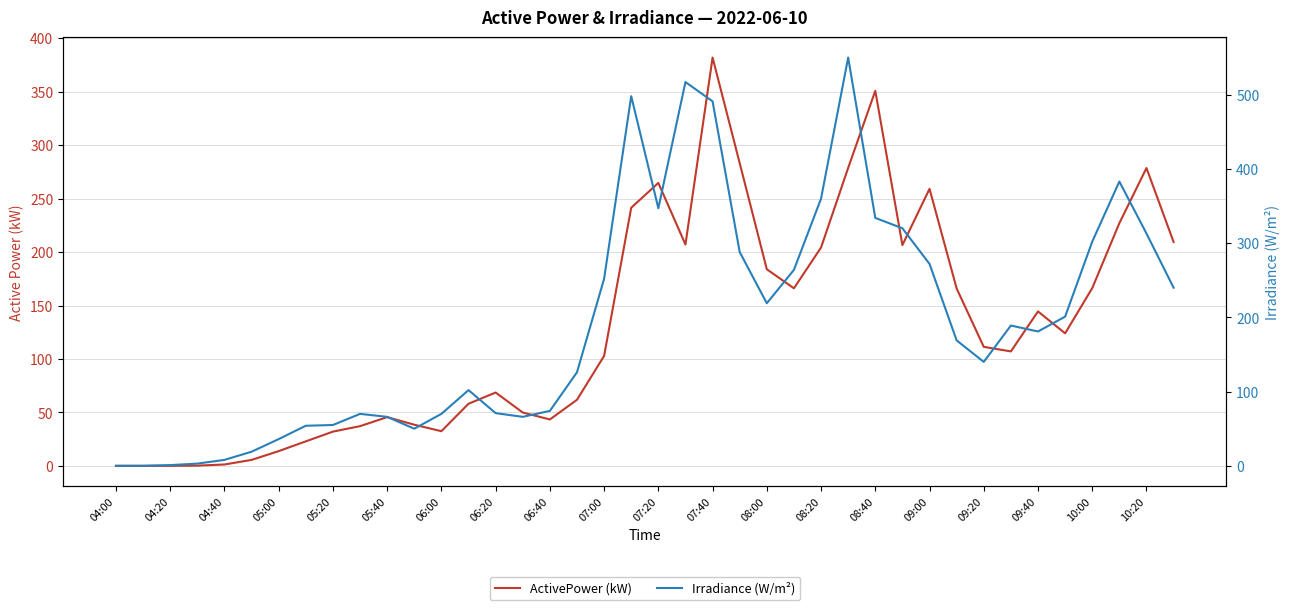

What is the total value across all series at 37?

610.0